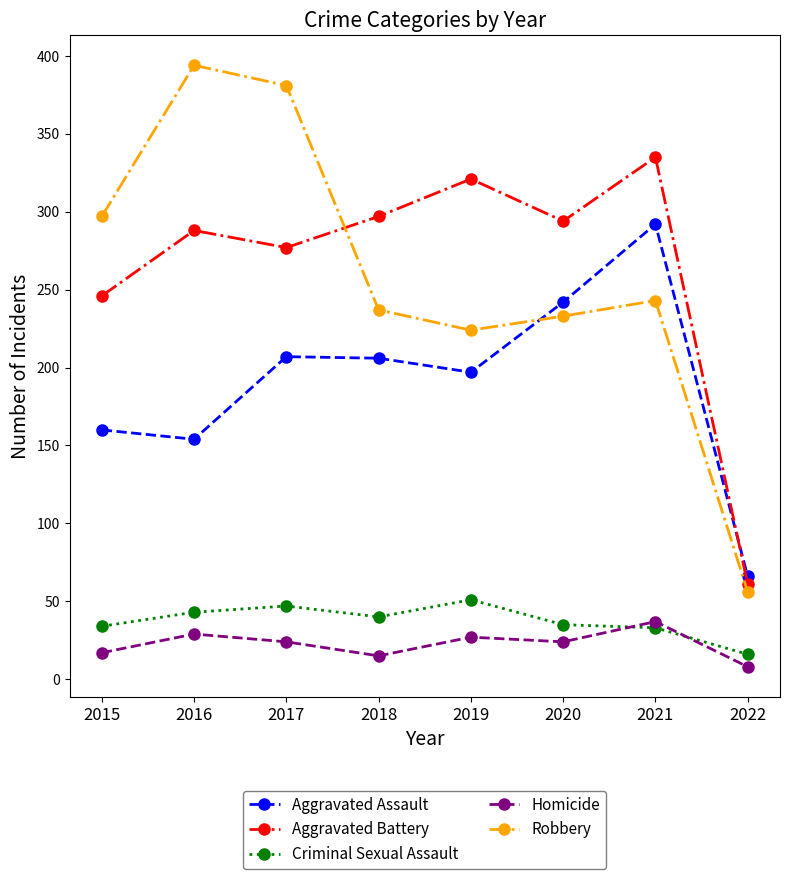

The Criminal Sexual Assault series shows 21 at 2020. True or false?

False